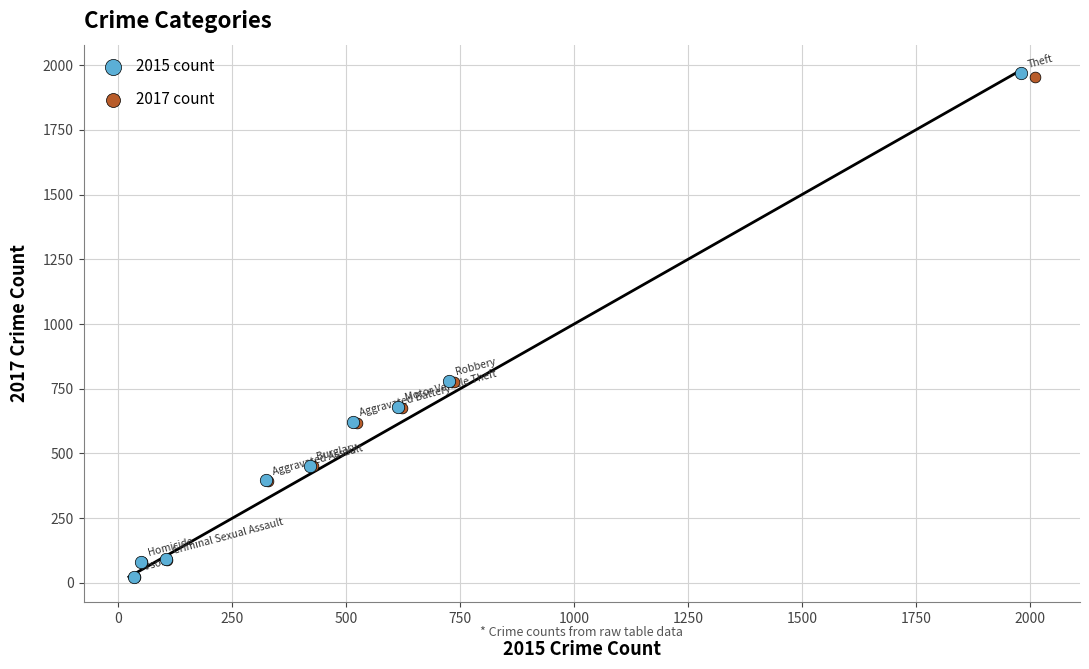

Which series has the largest Y range (max minus min)?

2015 count